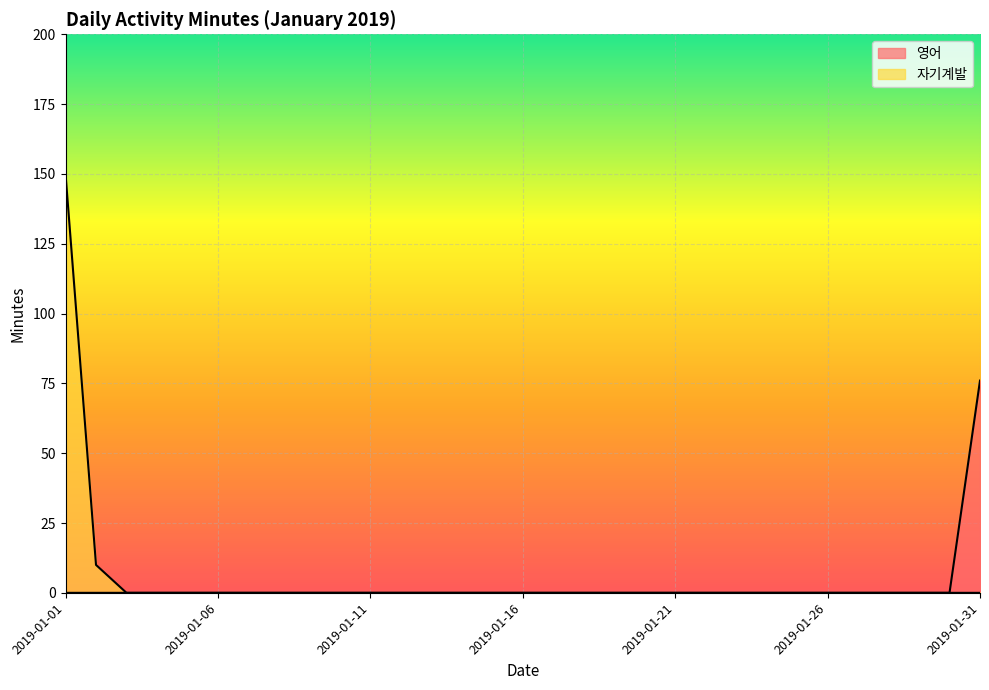

True or false: 자기계발 has more than 1 interior local peaks.

False